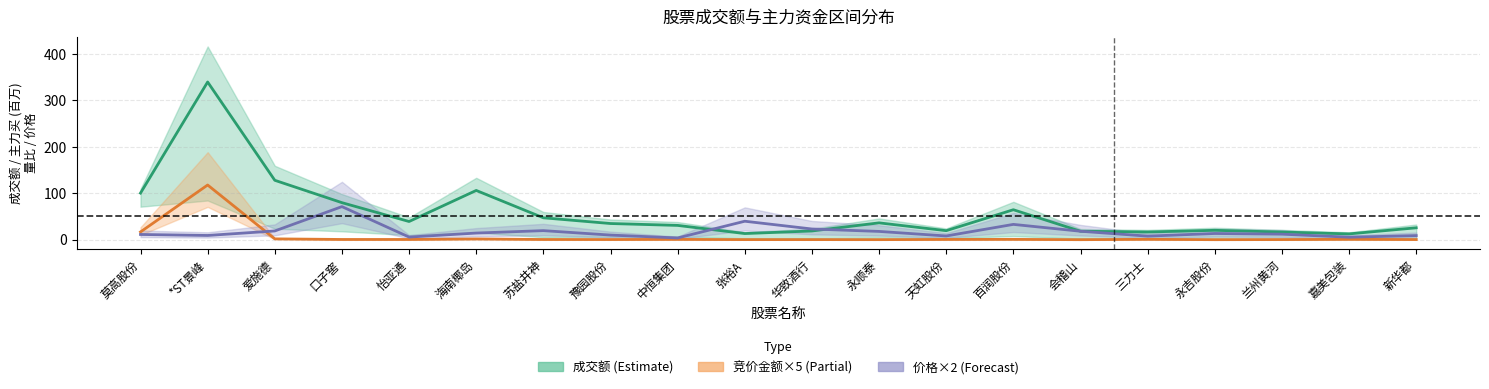

Is it true that 成交额 (Estimate) equals 16.6 at 三力士?

True